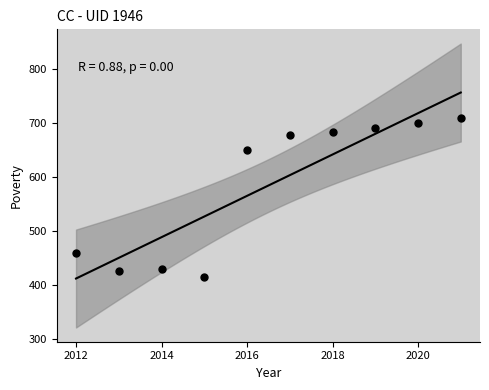

What Y value in the scatter plot is closest to 562?

650